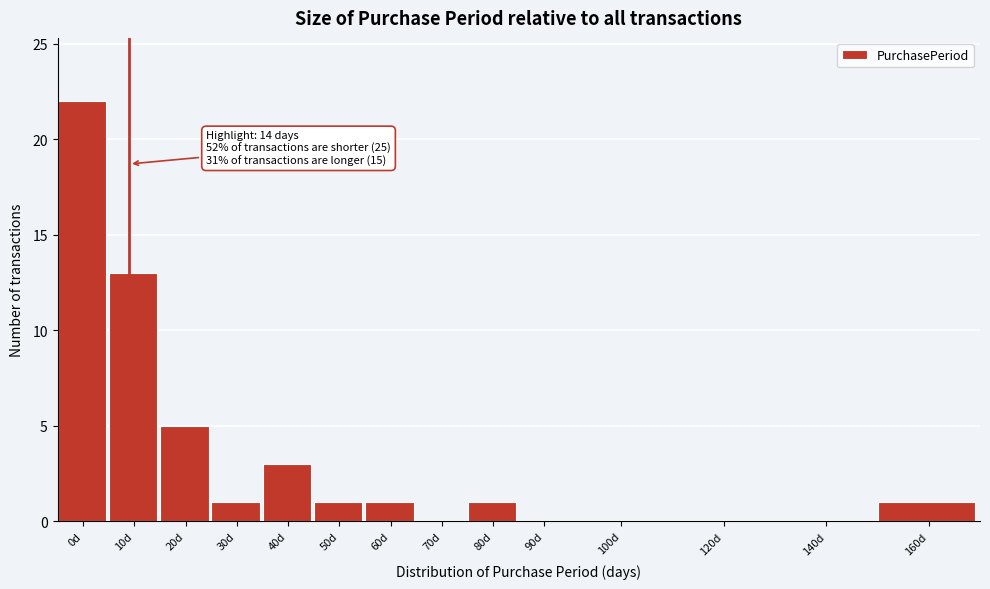

Reading right to left, transcribe all the data shown in this chart.

160d=1	140d=0	120d=0	100d=0	90d=0	80d=1	70d=0	60d=1	50d=1	40d=3	30d=1	20d=5	10d=13	0d=22